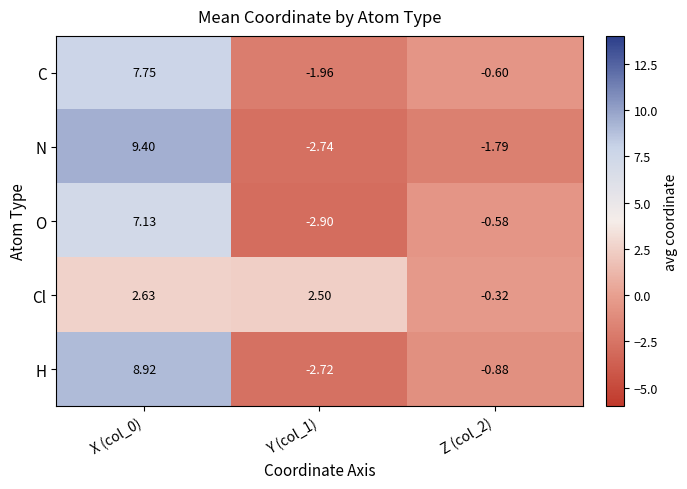

Rank the series at Y (col_1) from lowest to highest value.

O, N, H, C, Cl